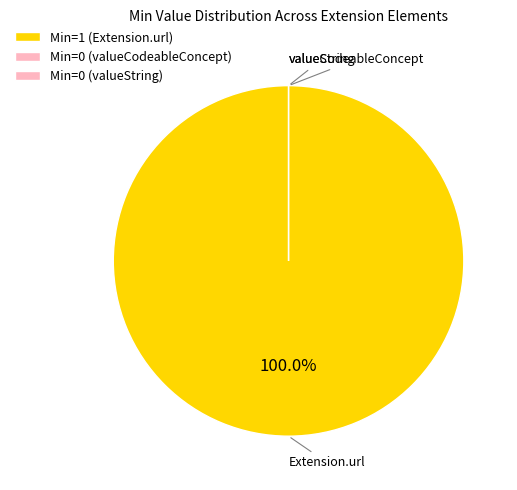

Which slice represents more than half of the pie?

Extension.url